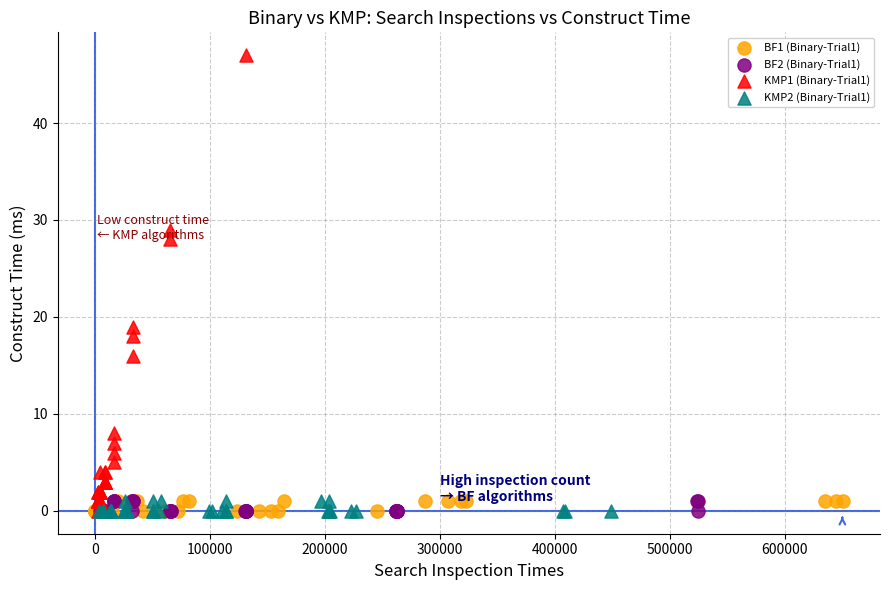

Which series reaches the maximum Y coordinate?

KMP1 (Binary-Trial1)